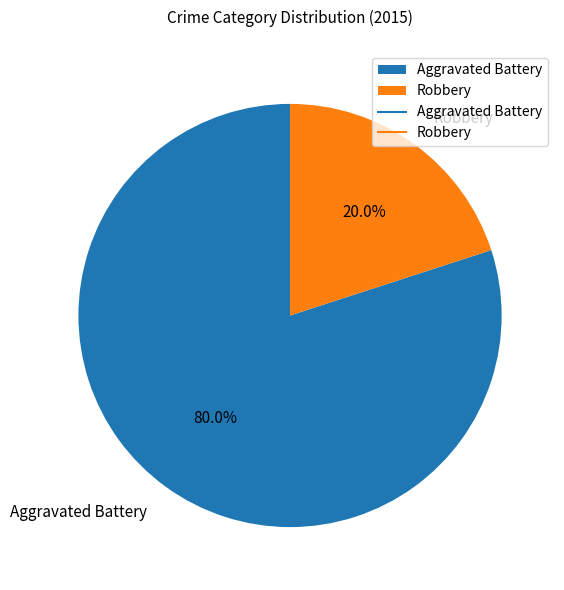

True or false: Aggravated Battery accounts for 67% of the total.

False